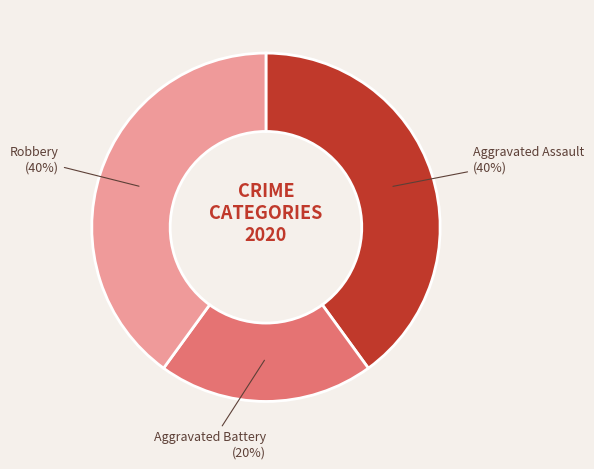

Combined, do Aggravated Assault and Aggravated Battery account for over 50%?

Yes